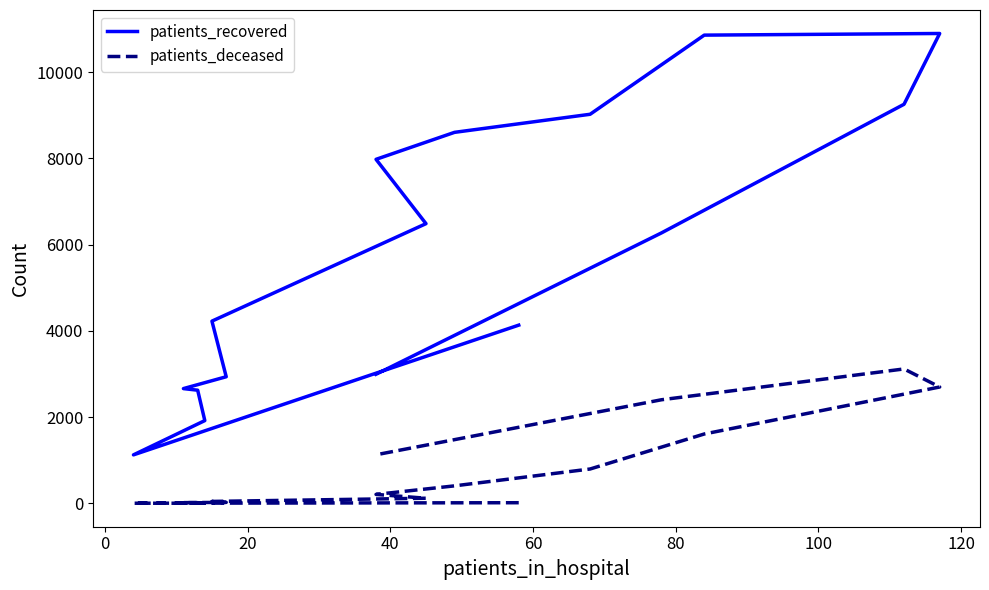

What are all the series names shown in the legend?

patients_recovered, patients_deceased